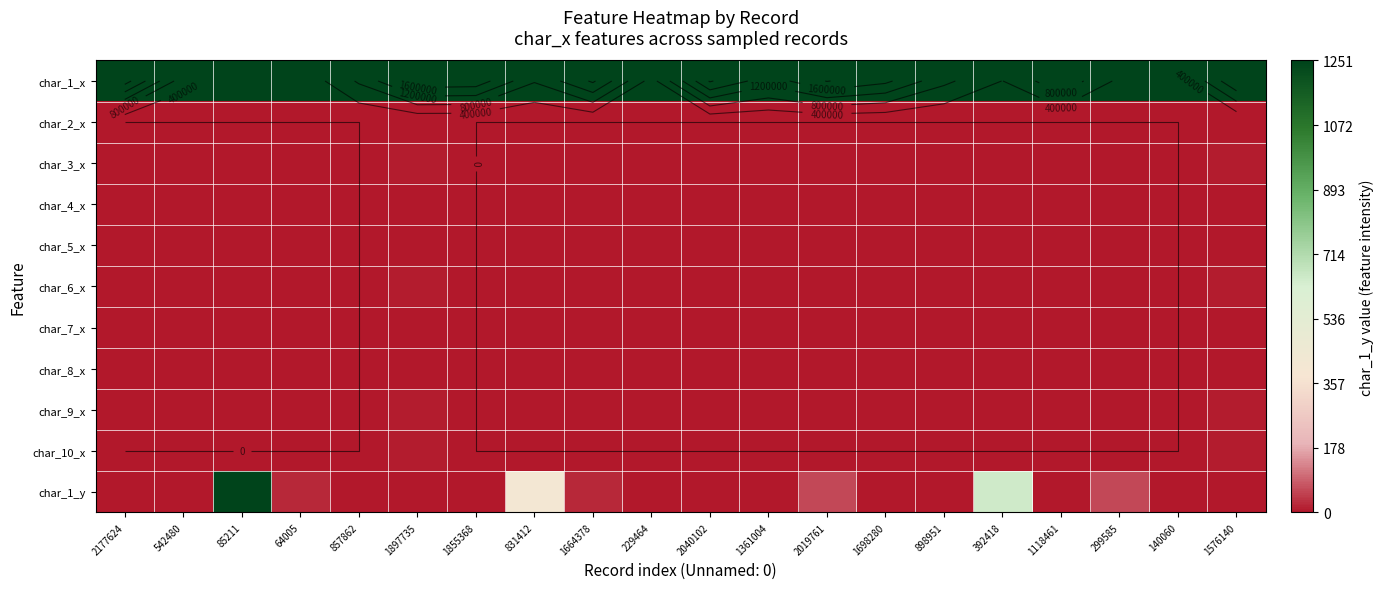

Between 392418 and 64005, which is larger?

392418